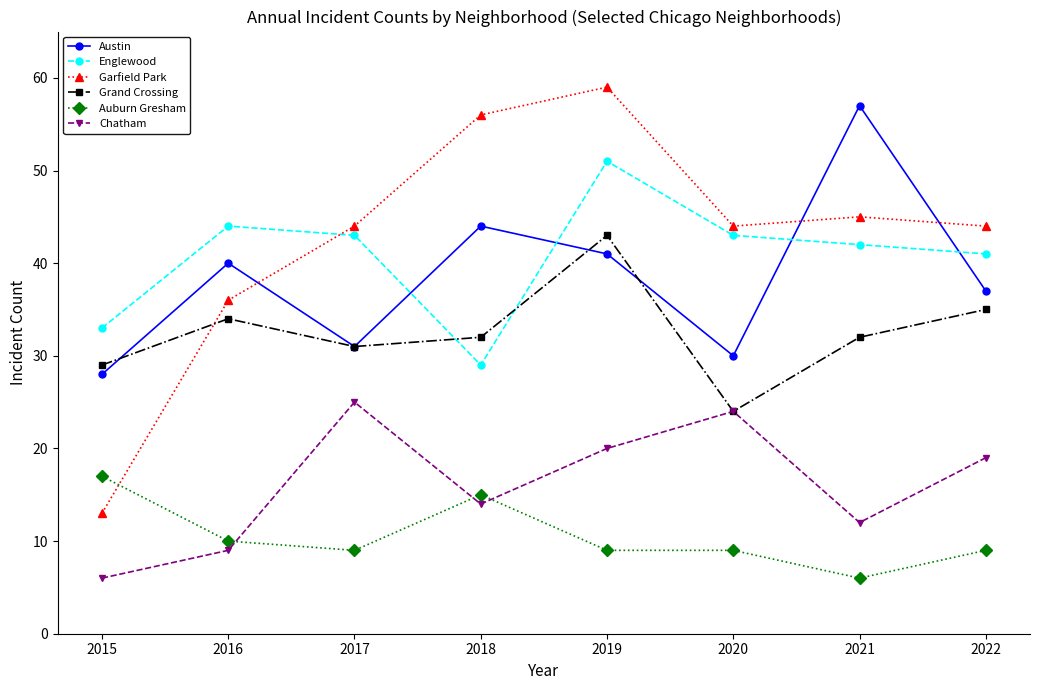

At how many categories does at least one series exceed 25?

8